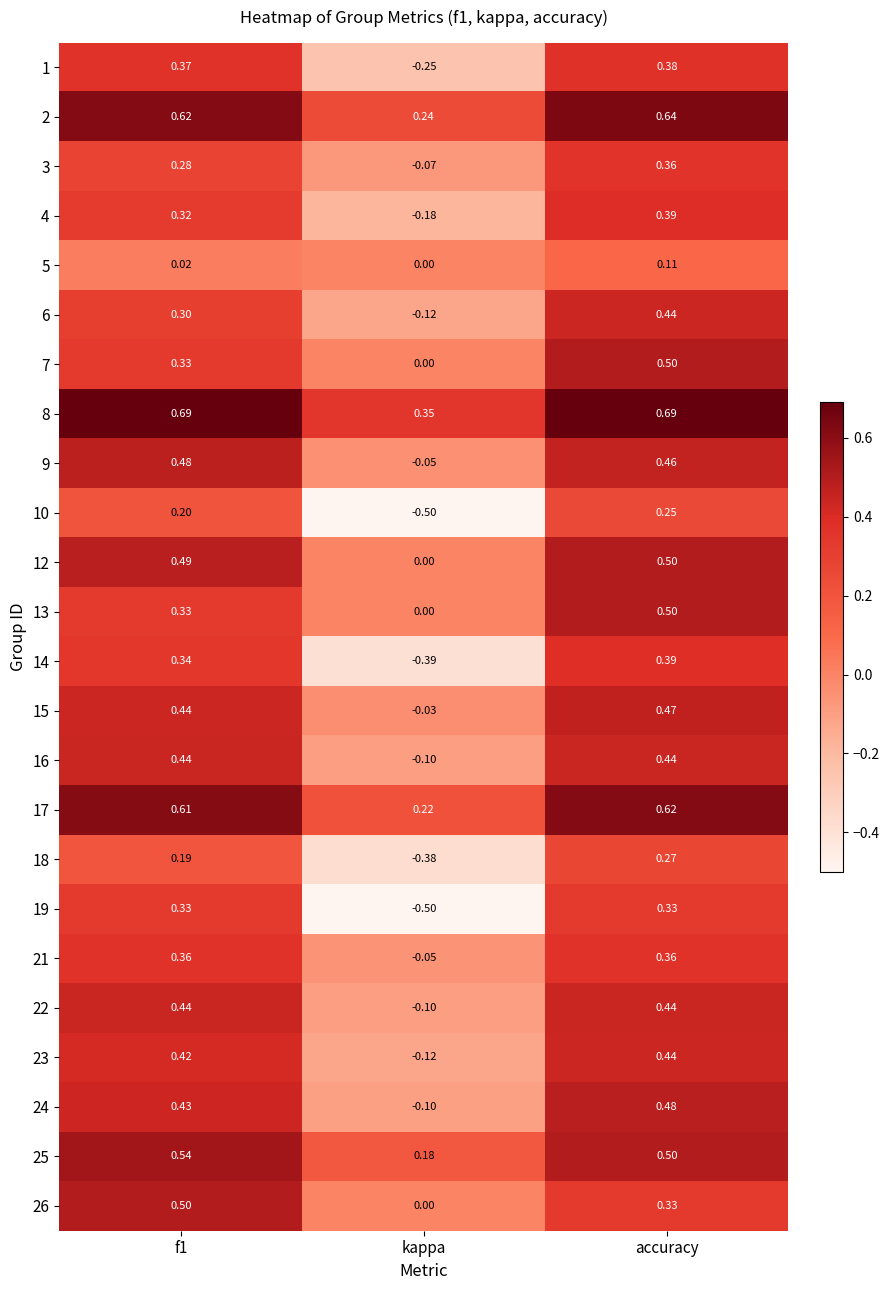

Which series has the largest range (max minus min)?

19